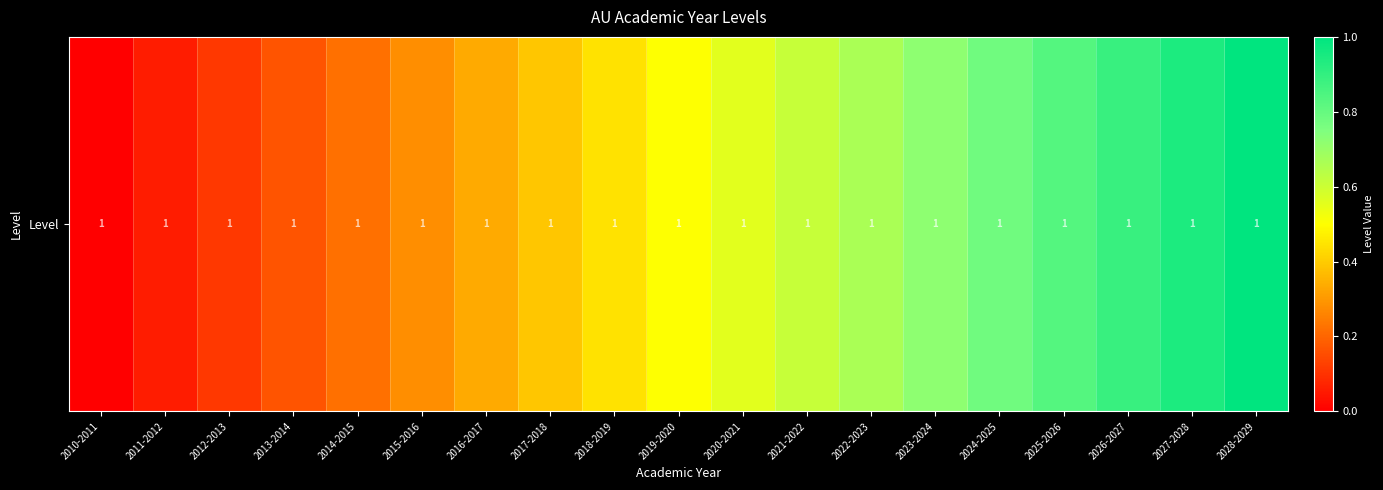

What is the average value?

0.5